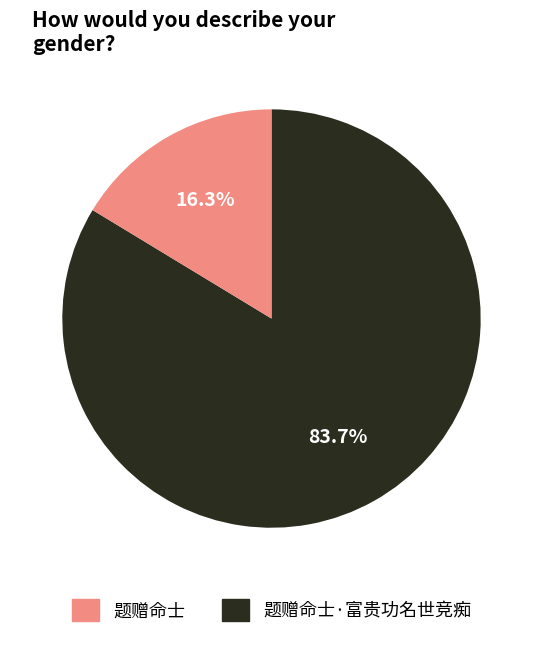

Count the number of slices in the pie.

2